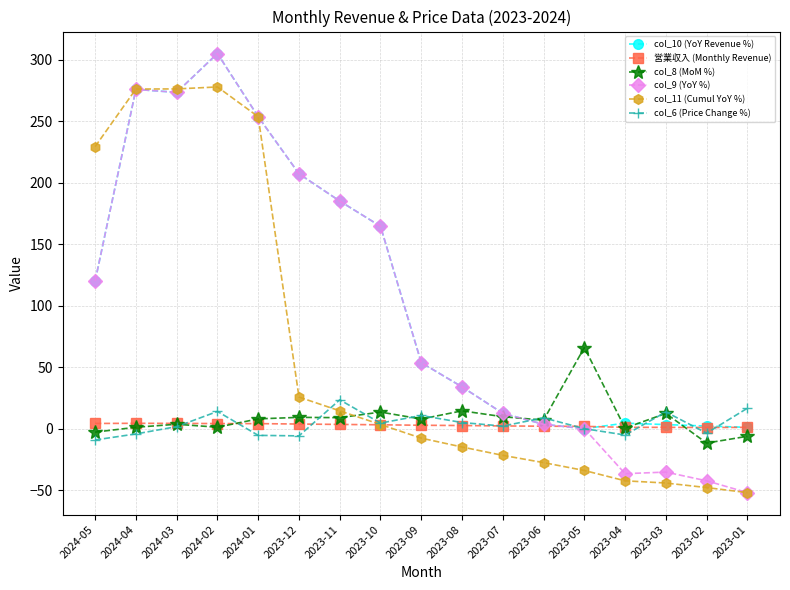

True or false: col_8 (MoM %) has more than 0 points higher than both neighbors.

True